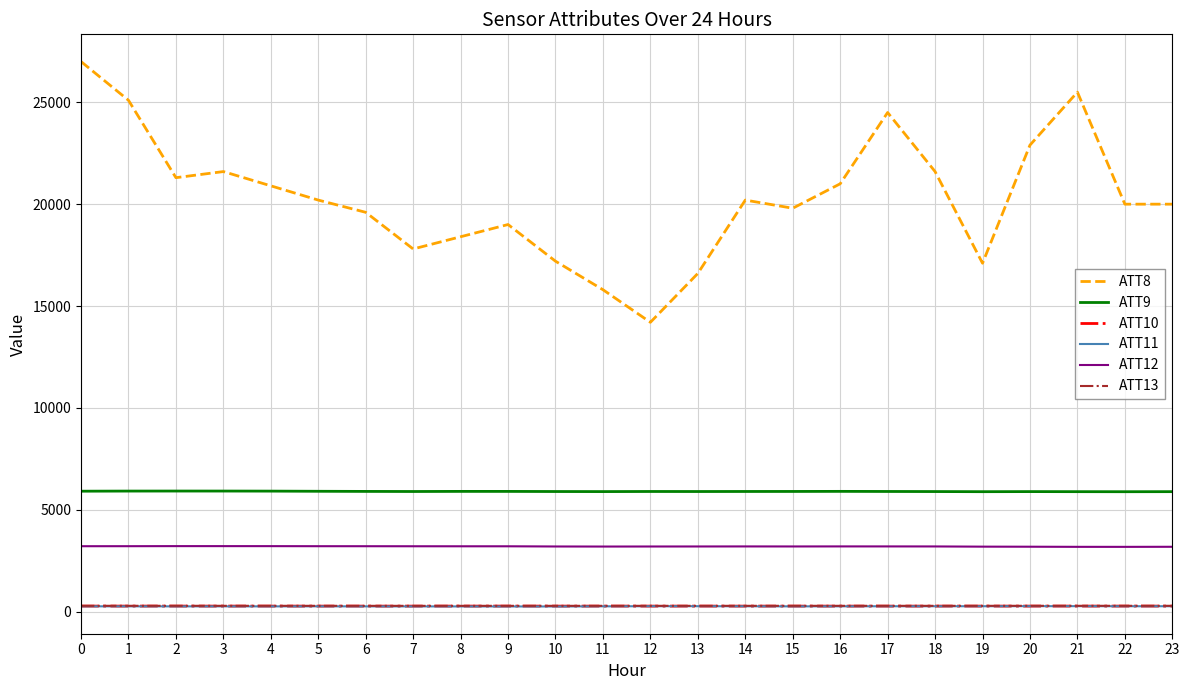

Does the chart have visible grid lines?

Yes